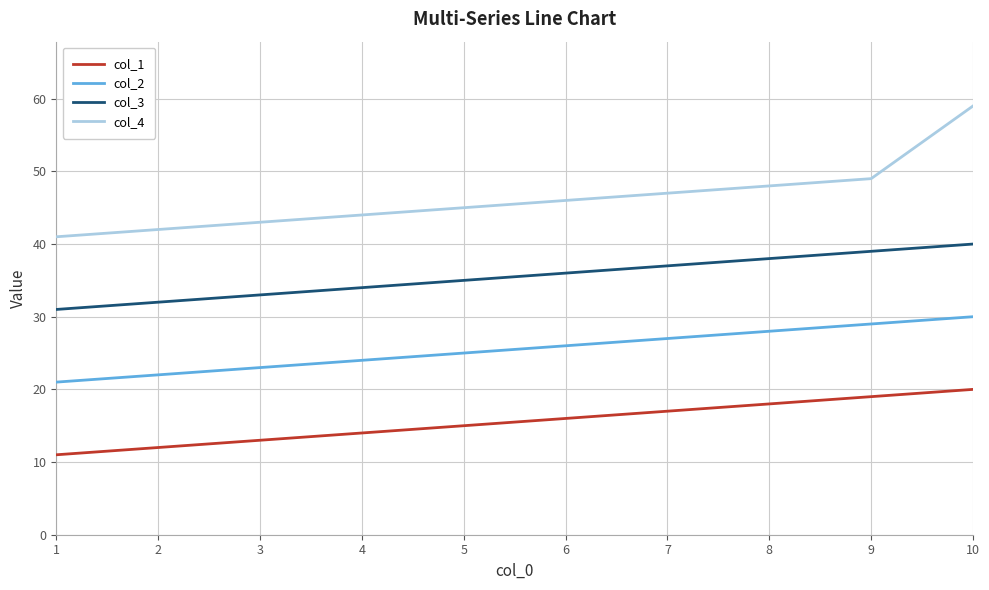

Reading right to left, extract all data points from this chart.

col_1: 10=20	9=19	8=18	7=17	6=16	5=15	4=14	3=13	2=12	1=11
col_2: 10=30	9=29	8=28	7=27	6=26	5=25	4=24	3=23	2=22	1=21
col_3: 10=40	9=39	8=38	7=37	6=36	5=35	4=34	3=33	2=32	1=31
col_4: 10=59	9=49	8=48	7=47	6=46	5=45	4=44	3=43	2=42	1=41